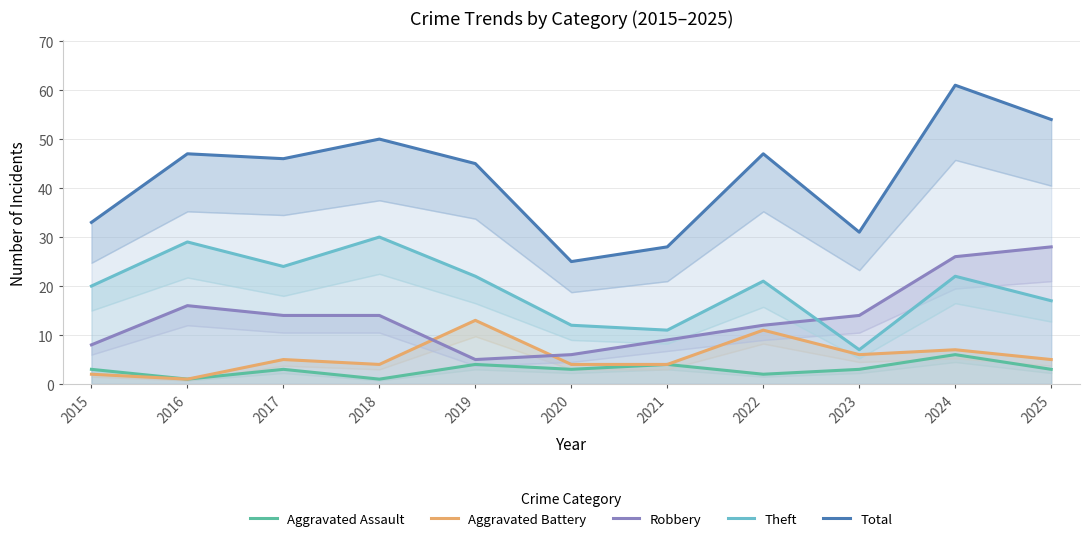

Between 2019 and 2022, which is larger?

2019